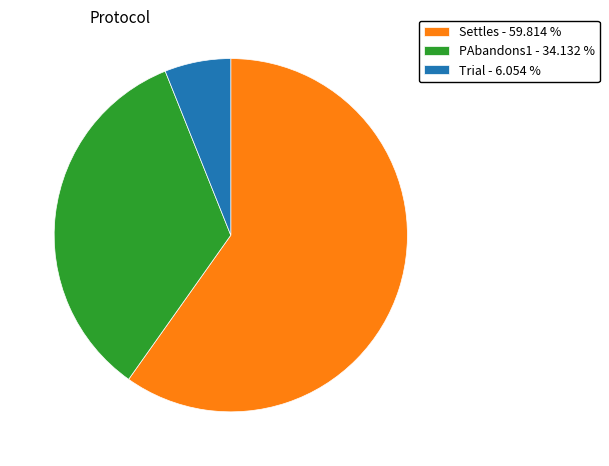

Does Trial - 6.054 % represent more than half of the total?

No